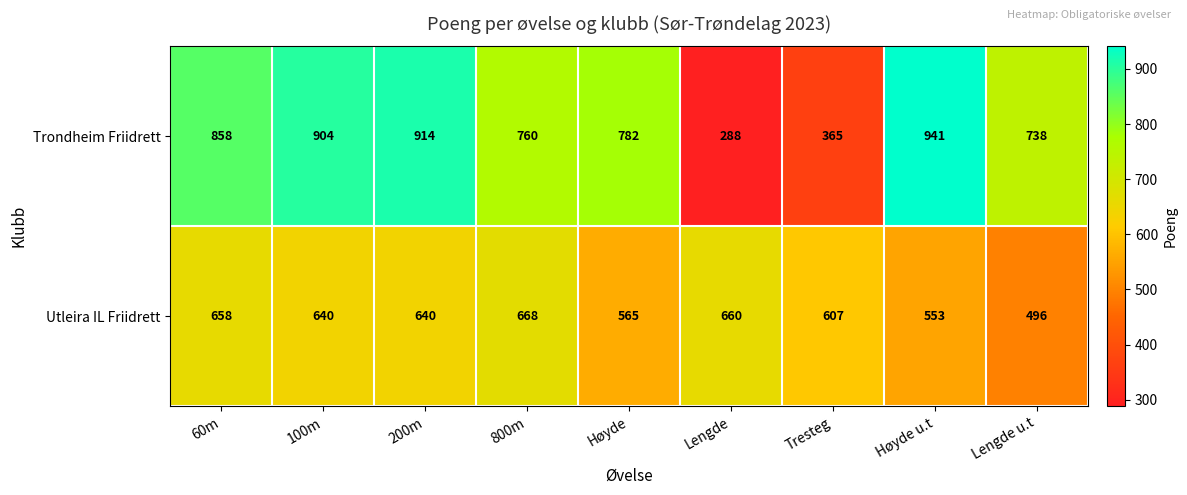

Where is Utleira IL Friidrett nearest to the value 582?

Høyde